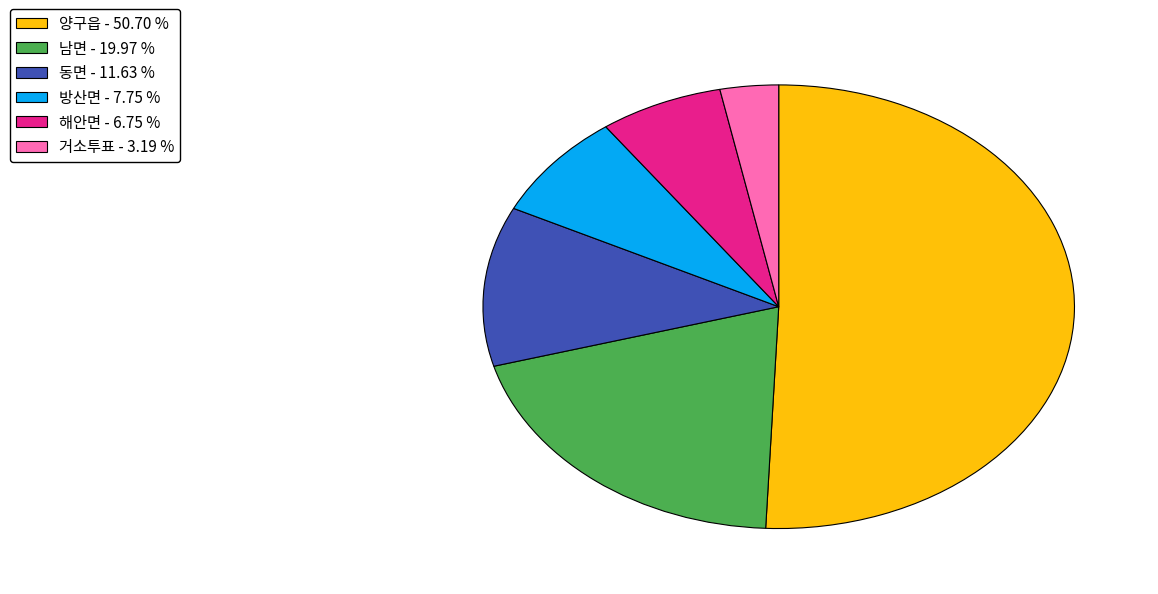

Approximately how many times larger is the value at 방산면 compared to 해안면?

1.1